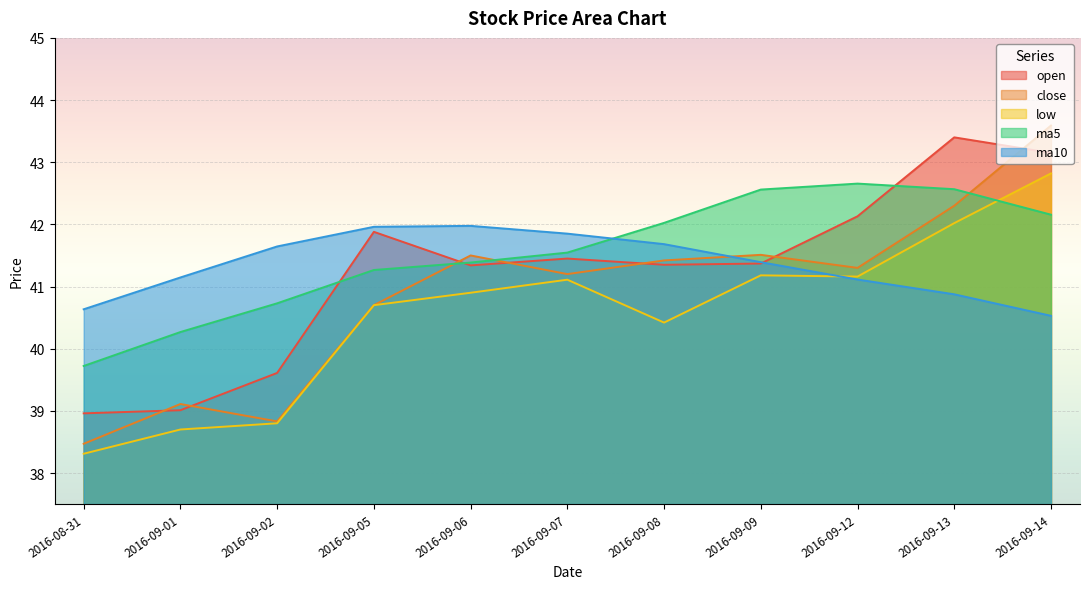

How many values in the close series are below 41?

4